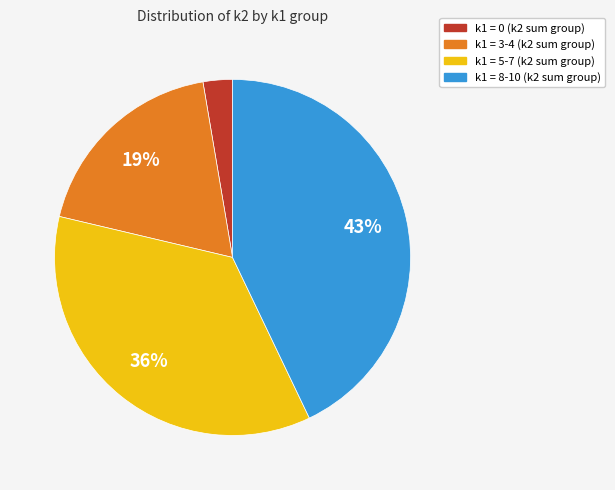

To the nearest percent, what is the average slice percentage?

25%